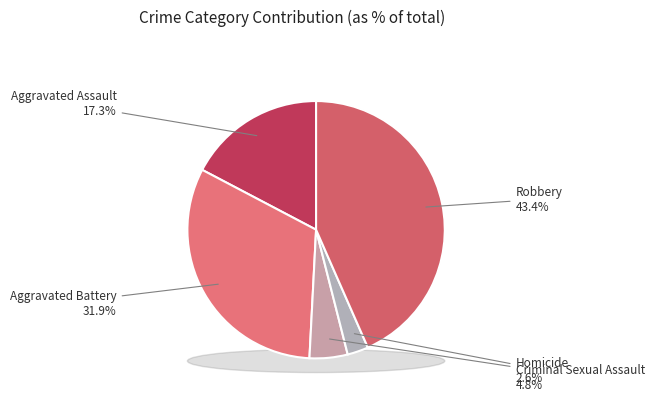

To the nearest percent, what percentage of the pie is Aggravated Assault?

17%